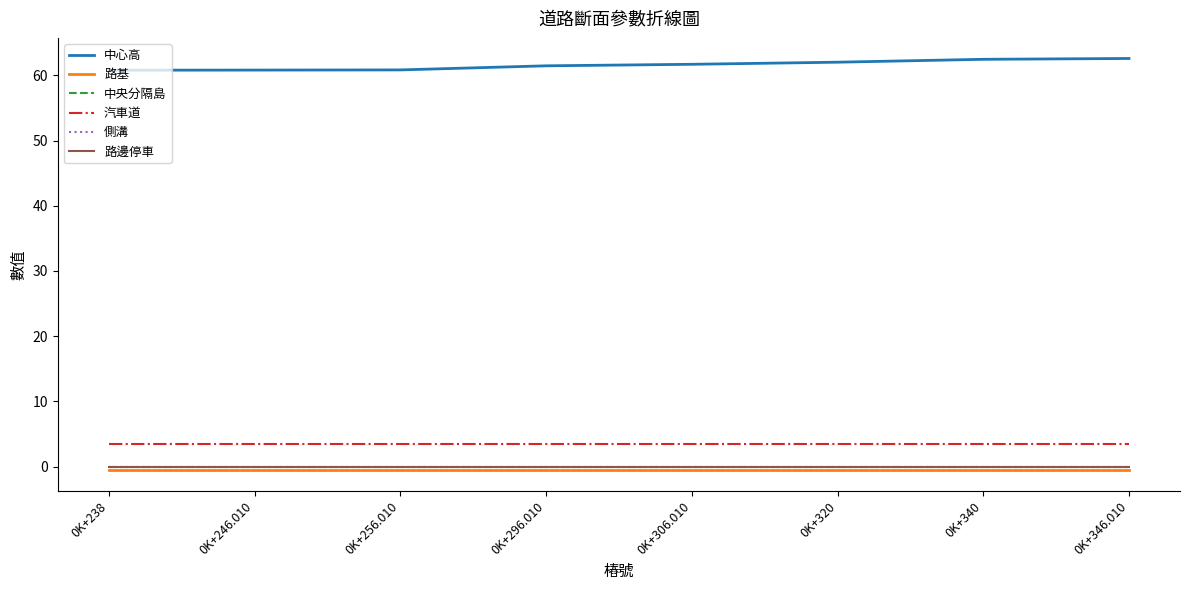

Does the chart have visible grid lines?

No